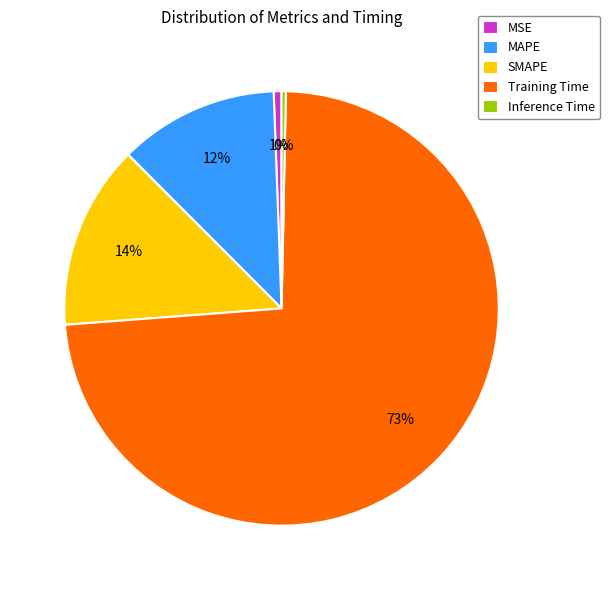

Do MAPE and SMAPE together represent more than half of the pie?

No